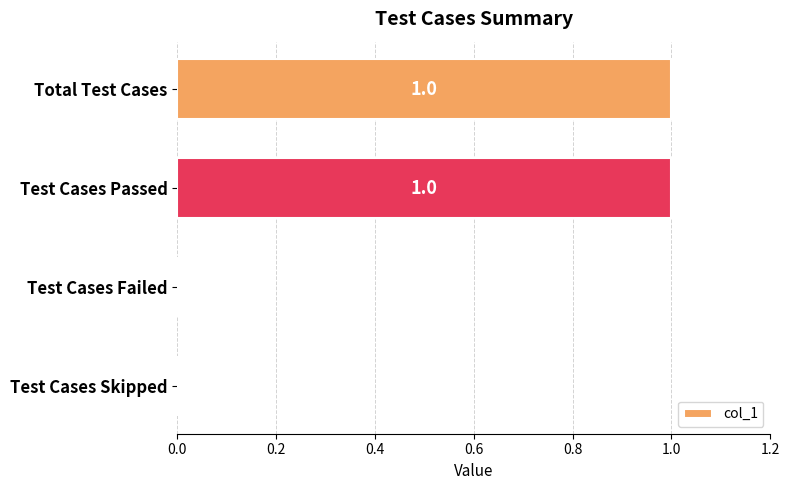

Is it true that the value at Total Test Cases is 1?

True